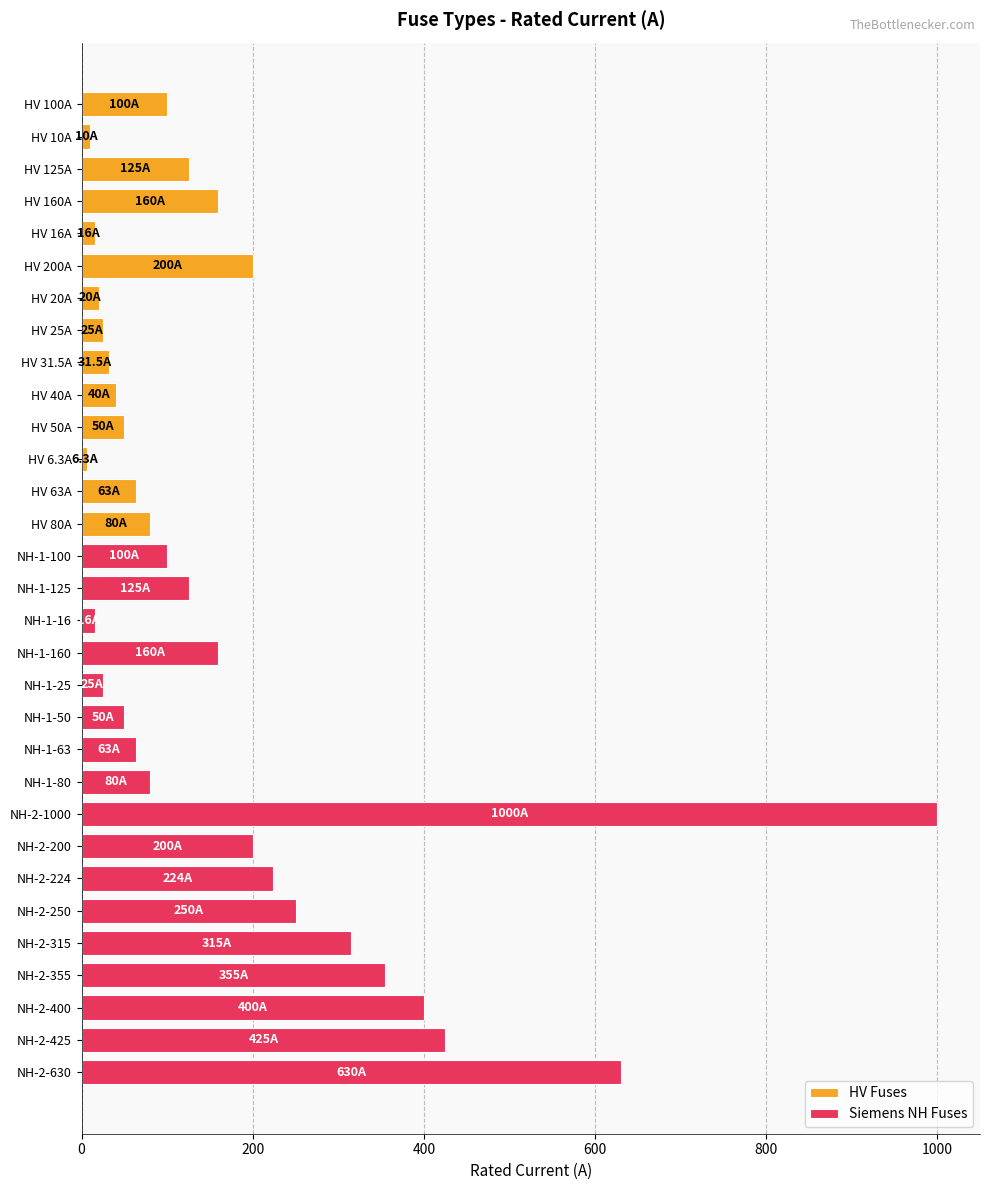

What is the sum of the values at NH-1-25 and NH-2-400?

425.0